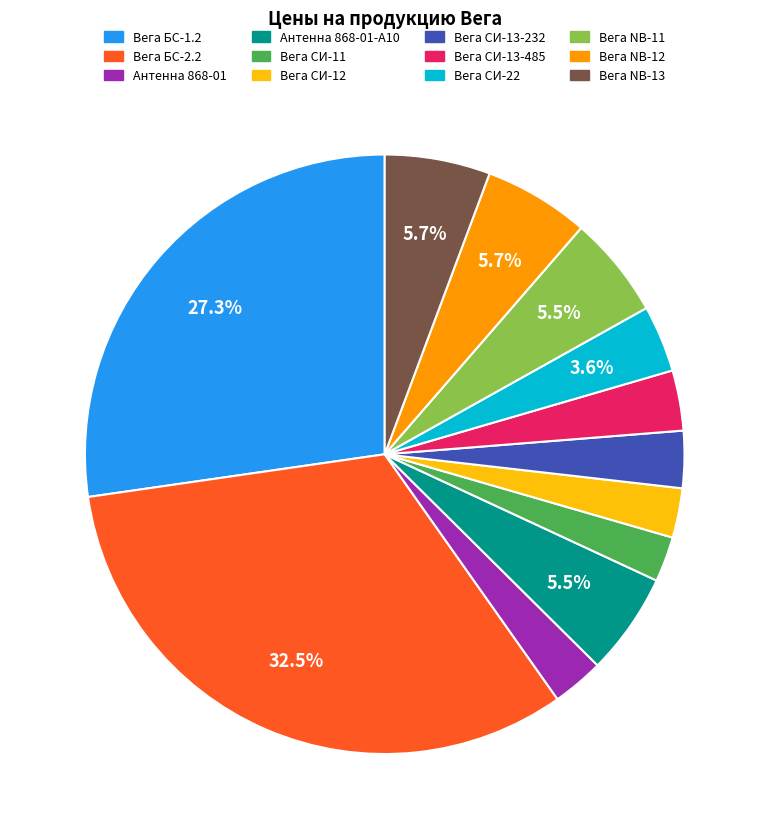

Is there a majority slice in this chart?

No